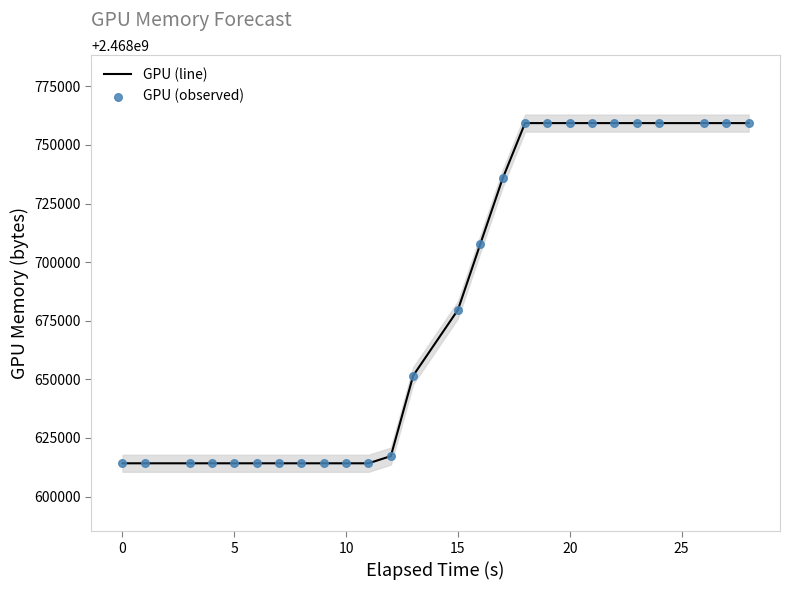

True or false: GPU (line) has a value of 2468614207 at 0.

True